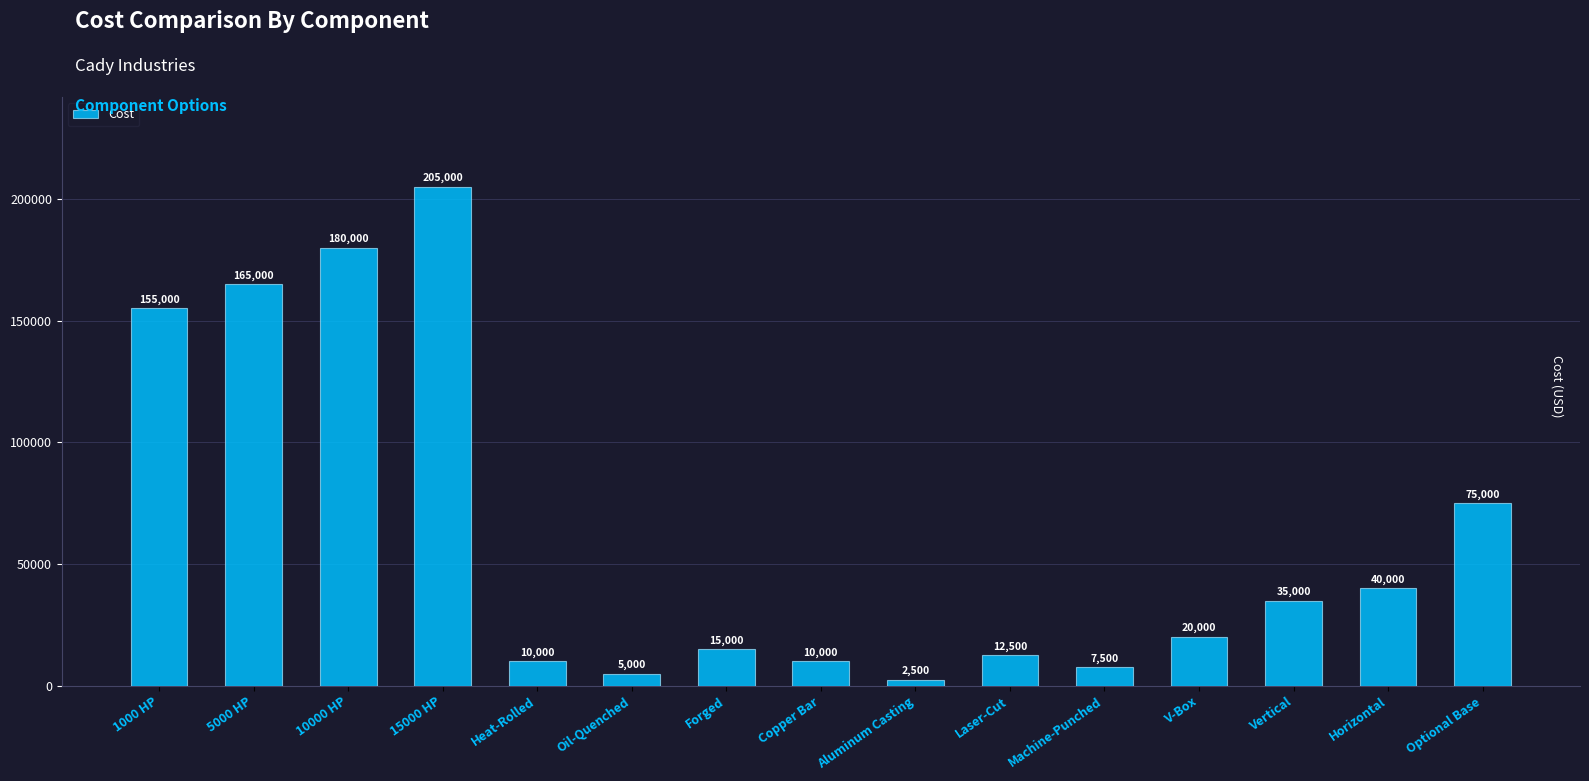

What is the label of the 6th bar from the right?

Laser-Cut